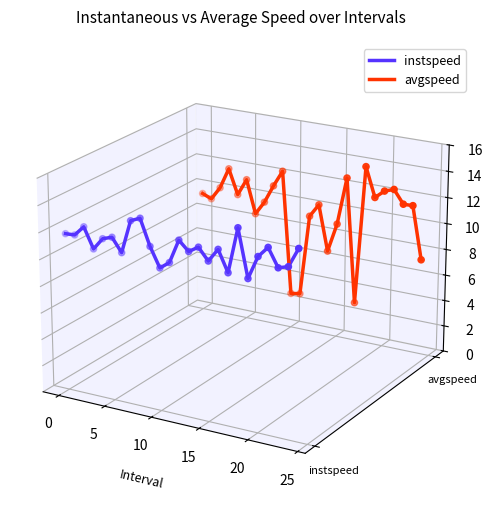

Which series has the largest Y range (max minus min)?

avgspeed